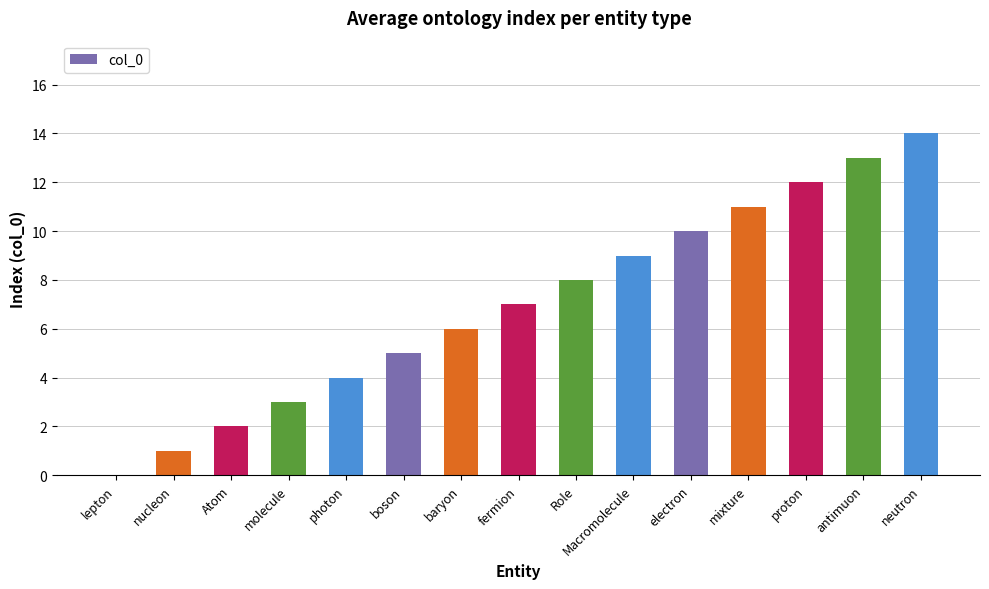

How many positive values are there?

14